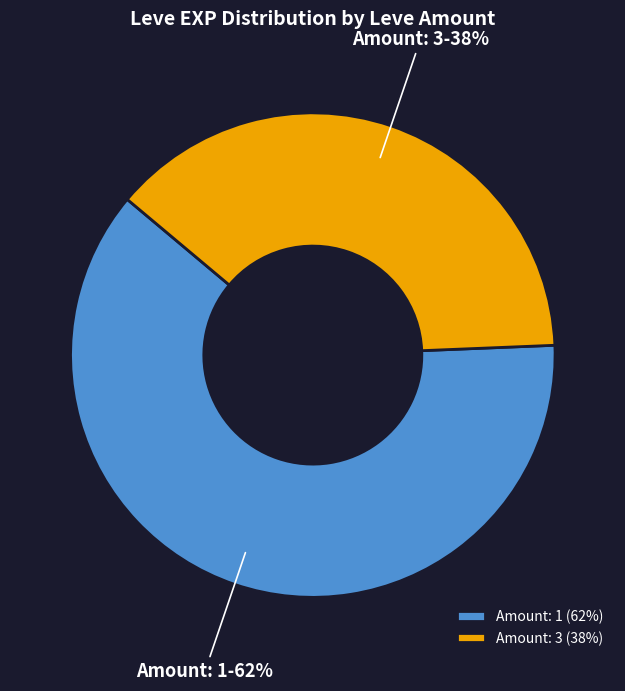

To the nearest percent, what portion does Amount: 1 represent?

62%